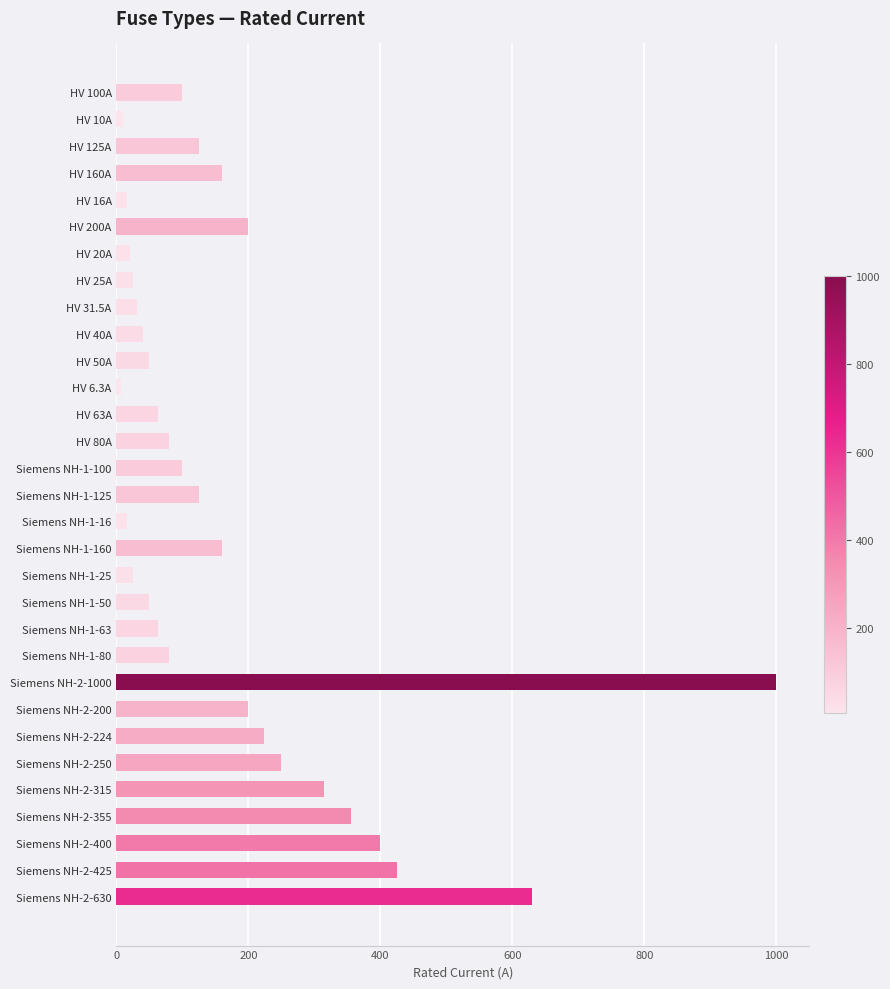

What is the label of the 4th bar from the top?

HV 160A